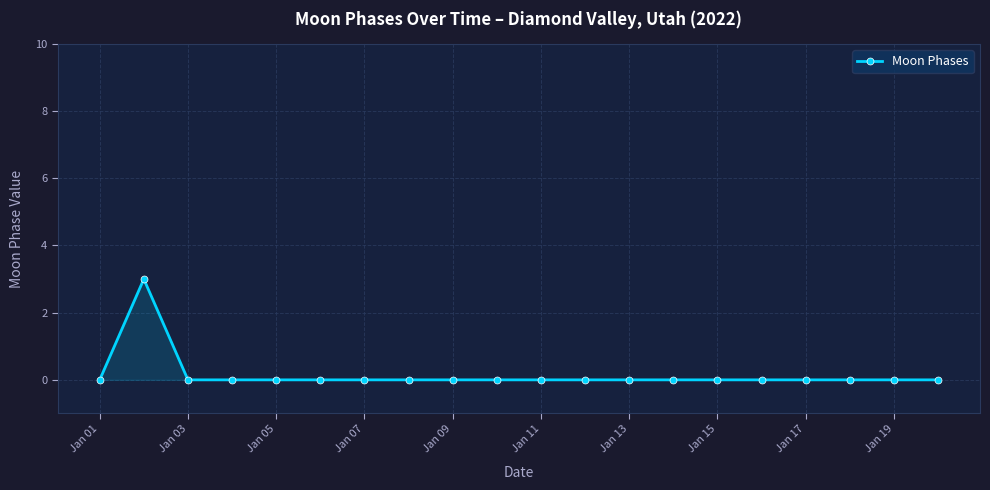

True or false: there are more than 0 points higher than both neighbors.

True